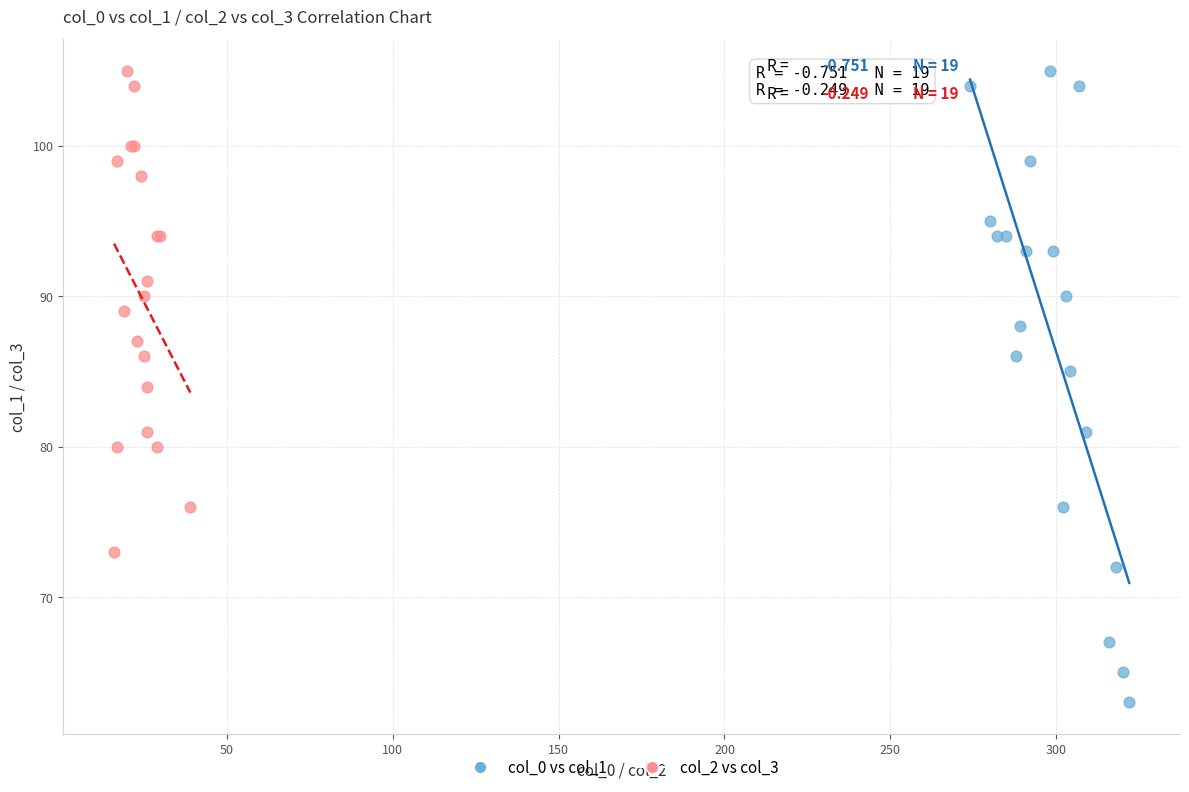

Which series has the widest spread of Y values?

col_0 vs col_1